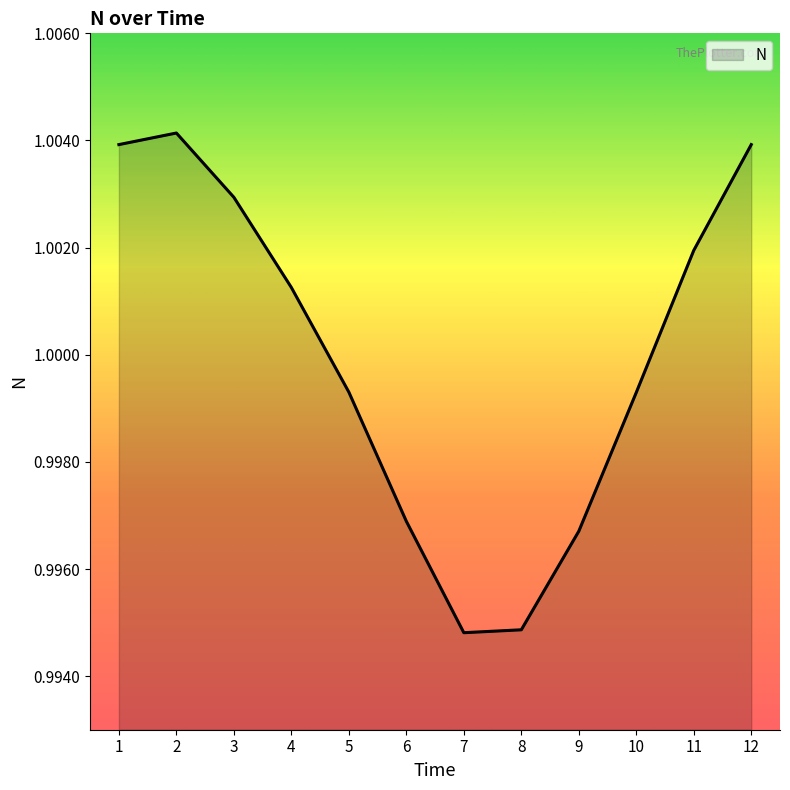

Between 8 and 2, which is larger?

2